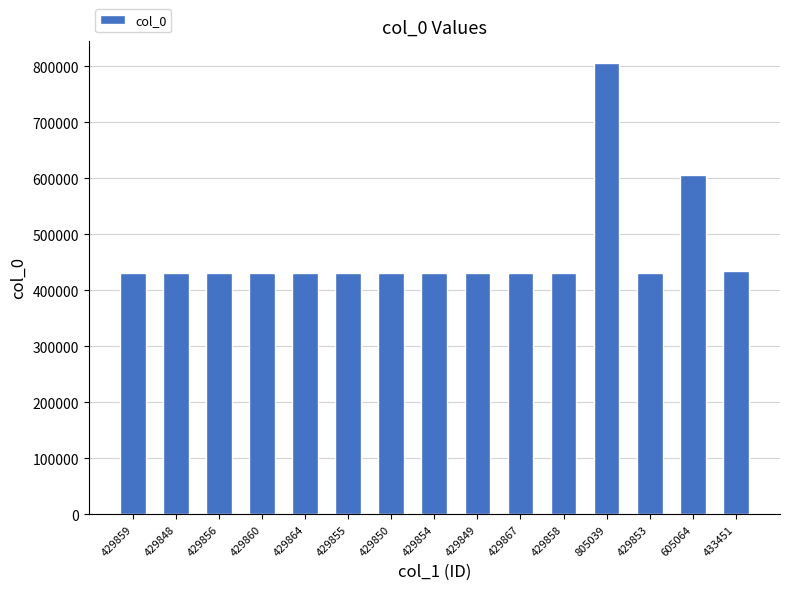

Which category has the highest value across all series?

805039